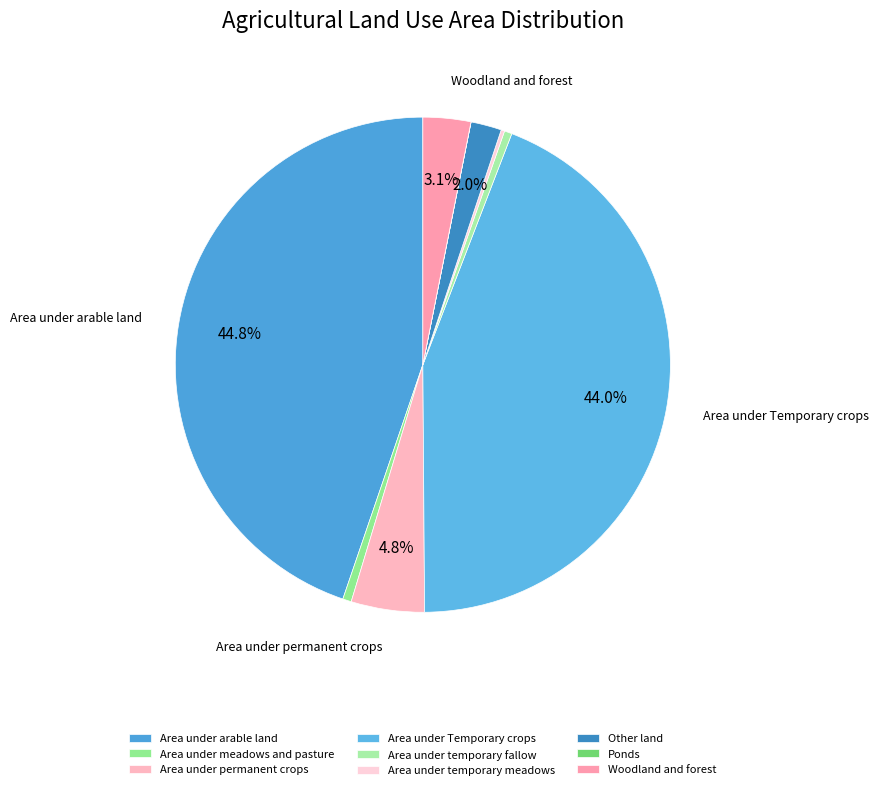

Does Area under Temporary crops account for over 50% of the chart?

No